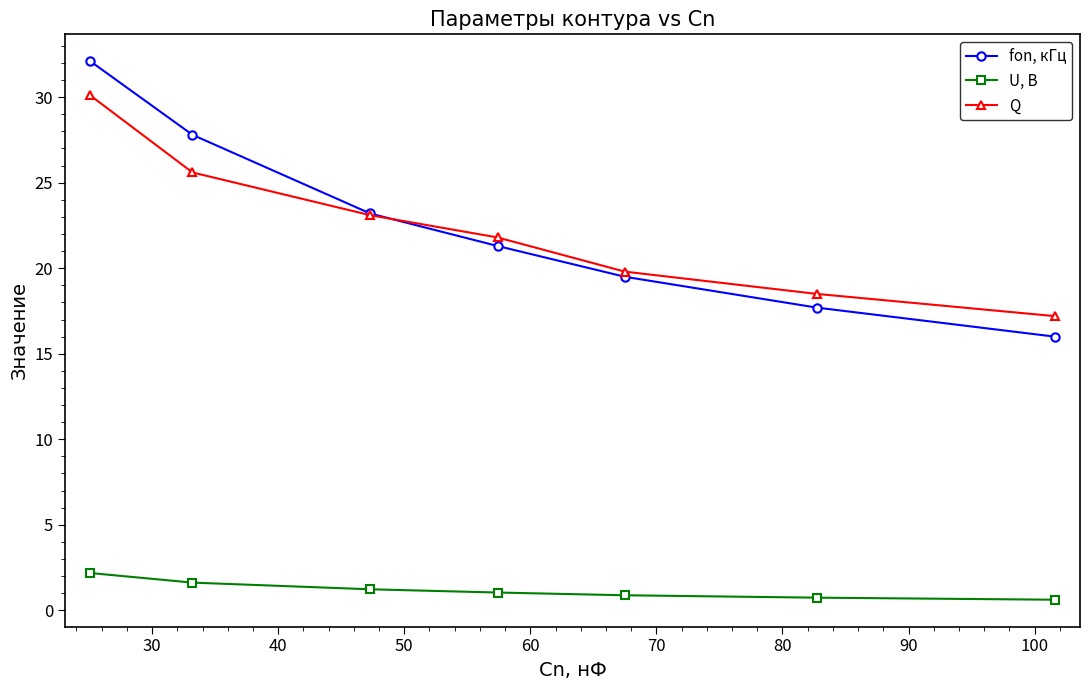

At how many categories does at least one series exceed 7?

7